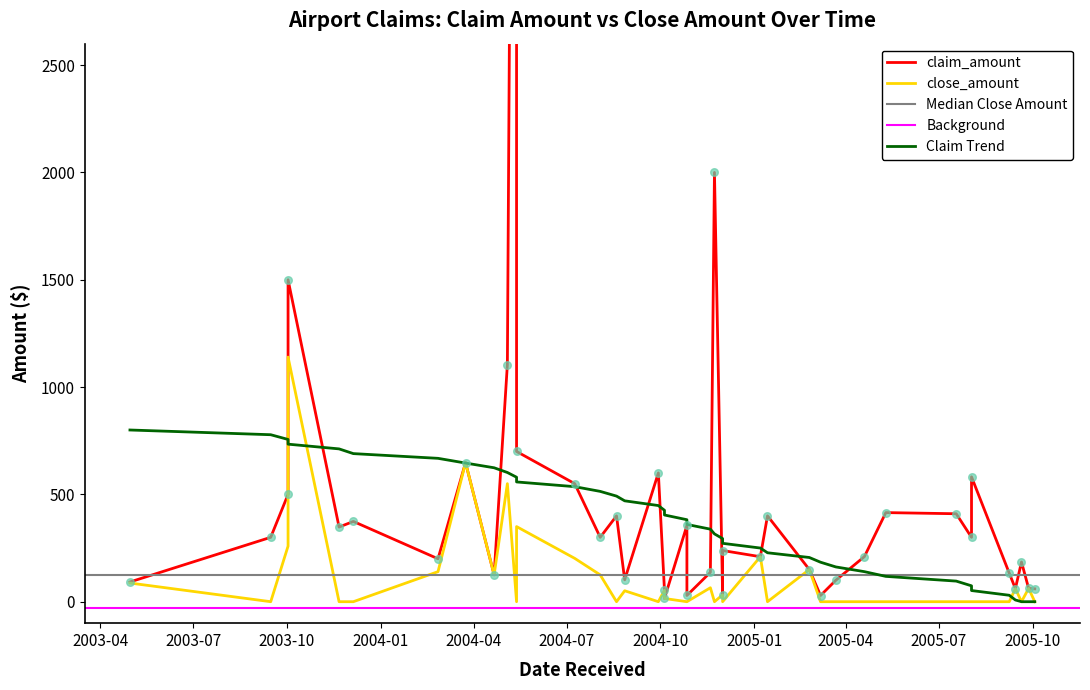

Which series has the widest spread of Y values?

claim_amount